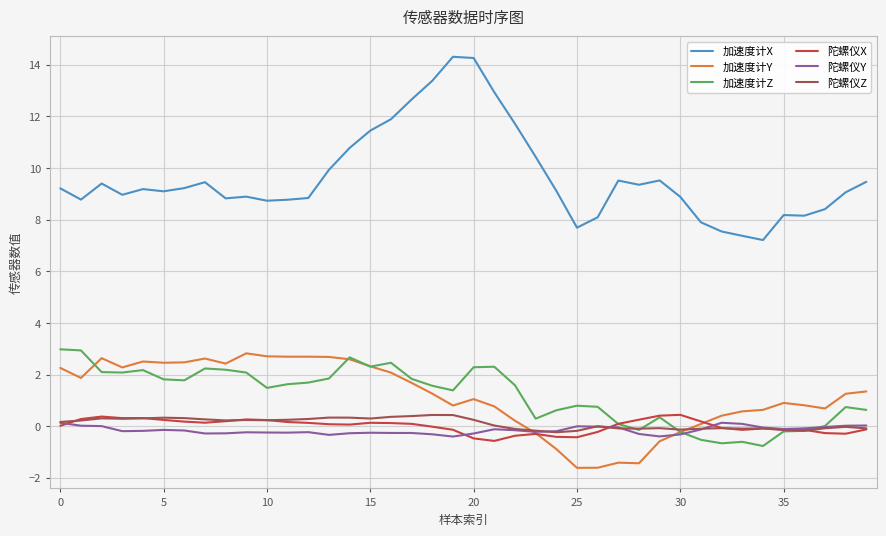

True or false: 陀螺仪Y and 加速度计X intersect in this chart.

False